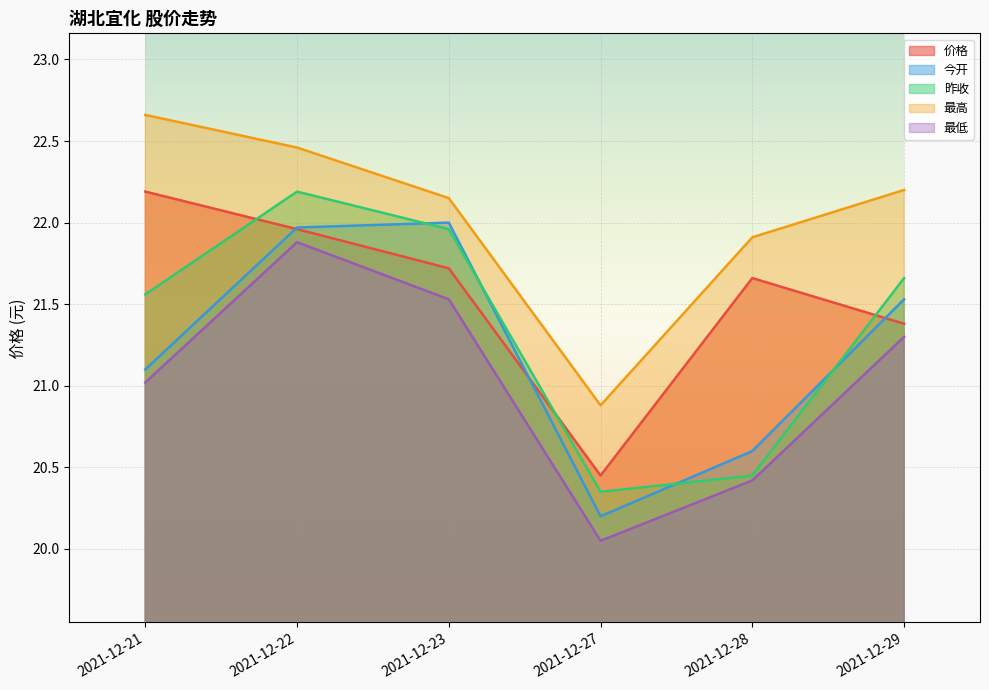

Between 2021-12-21 and 2021-12-27, which series saw the biggest shift?

最高